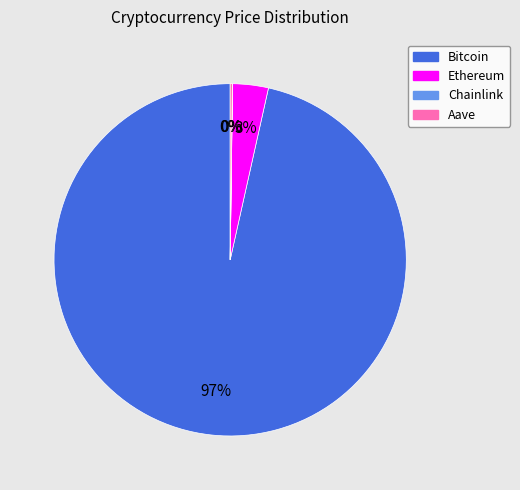

Does any single category account for the majority?

Yes